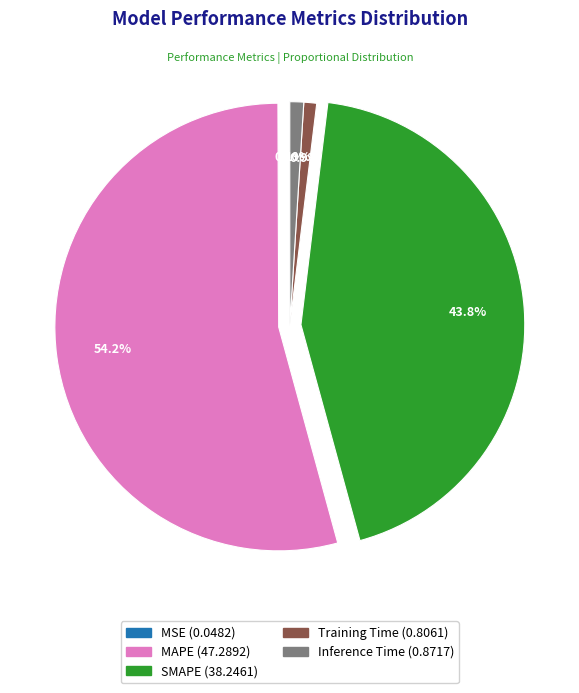

Which category accounts for the majority?

MAPE